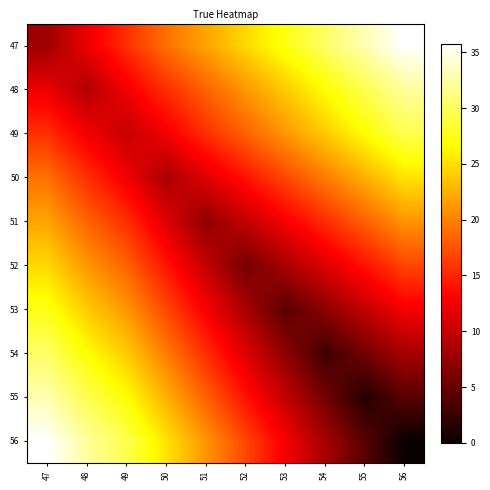

Reading left to right, extract all data points from this chart.

47: 47=7.9	48=12.1	49=15.6	50=19.1	51=21.9	52=24.6	53=27.4	54=30.2	55=33.0	56=35.8
48: 47=12.1	48=8.9	49=12.4	50=15.6	51=18.4	52=21.1	53=23.9	54=26.7	55=29.5	56=32.3
49: 47=15.6	48=12.4	49=10.0	50=12.4	51=15.6	52=18.4	53=21.1	54=23.9	55=26.7	56=29.5
50: 47=19.1	48=15.6	49=12.4	50=8.6	51=11.4	52=14.1	53=16.9	54=19.7	55=22.5	56=25.3
51: 47=21.9	48=18.4	49=15.6	50=11.4	51=7.1	52=9.9	53=12.7	54=15.5	55=18.3	56=21.1
52: 47=24.6	48=21.1	49=18.4	50=14.1	51=9.9	52=5.7	53=8.5	54=11.3	55=14.1	56=16.9
53: 47=27.4	48=23.9	49=21.1	50=16.9	51=12.7	52=8.5	53=4.3	54=7.1	55=9.9	56=12.6
54: 47=30.2	48=26.7	49=23.9	50=19.7	51=15.5	52=11.3	53=7.1	54=2.9	55=5.6	56=8.4
55: 47=33.0	48=29.5	49=26.7	50=22.5	51=18.3	52=14.1	53=9.9	54=5.6	55=1.4	56=4.2
56: 47=35.8	48=32.3	49=29.5	50=25.3	51=21.1	52=16.9	53=12.6	54=8.4	55=4.2	56=0.0